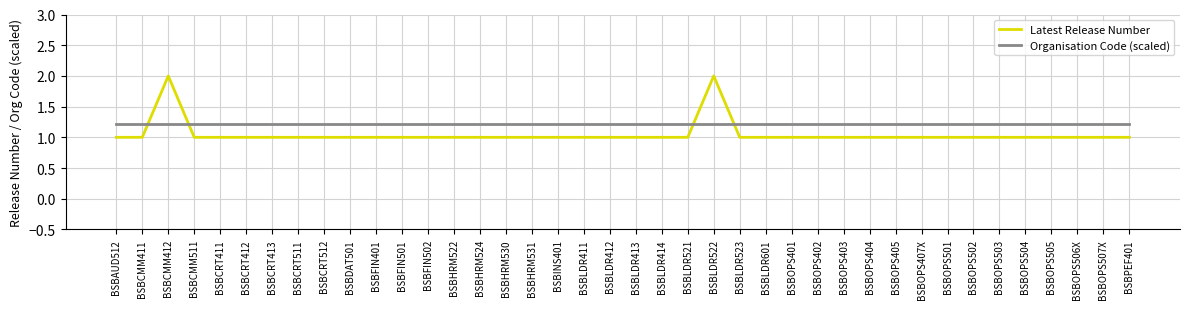

Does the chart have visible grid lines?

Yes